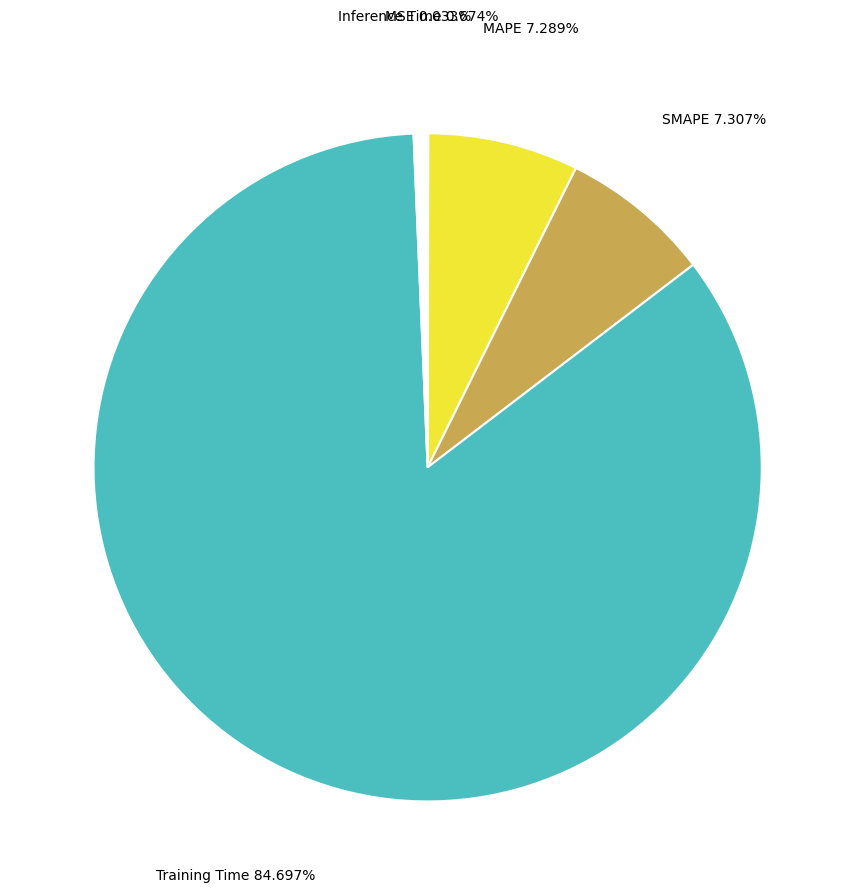

Is there a majority slice in this chart?

Yes